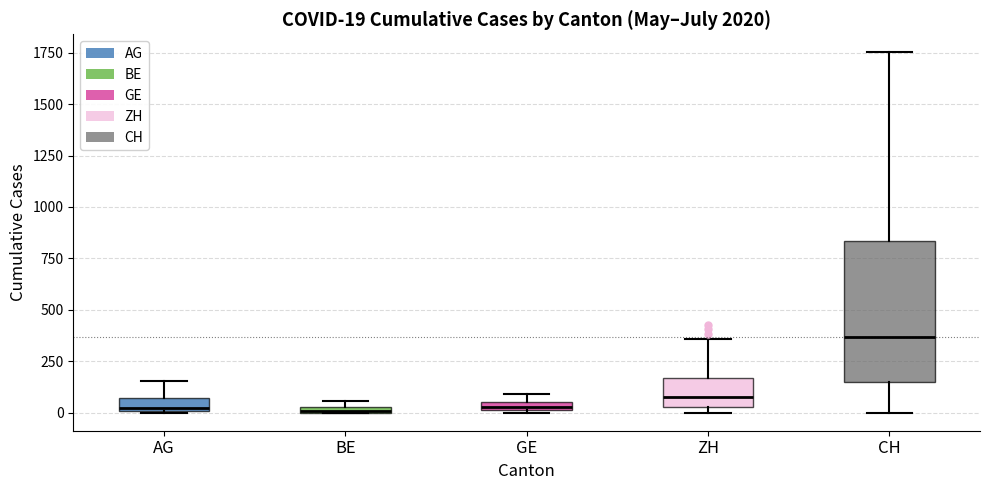

Comparing the boxes themselves (not the whiskers), which one is the tallest?

CH